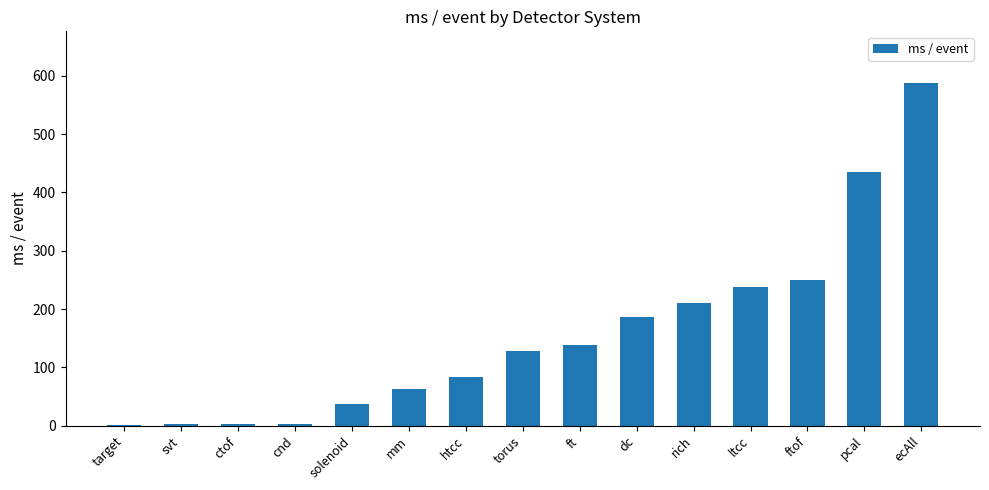

Count the number of values greater than 128.

8